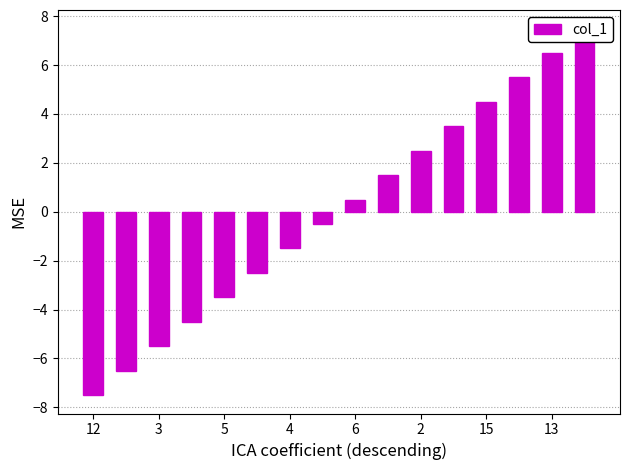

What is the smallest value displayed?

-7.5